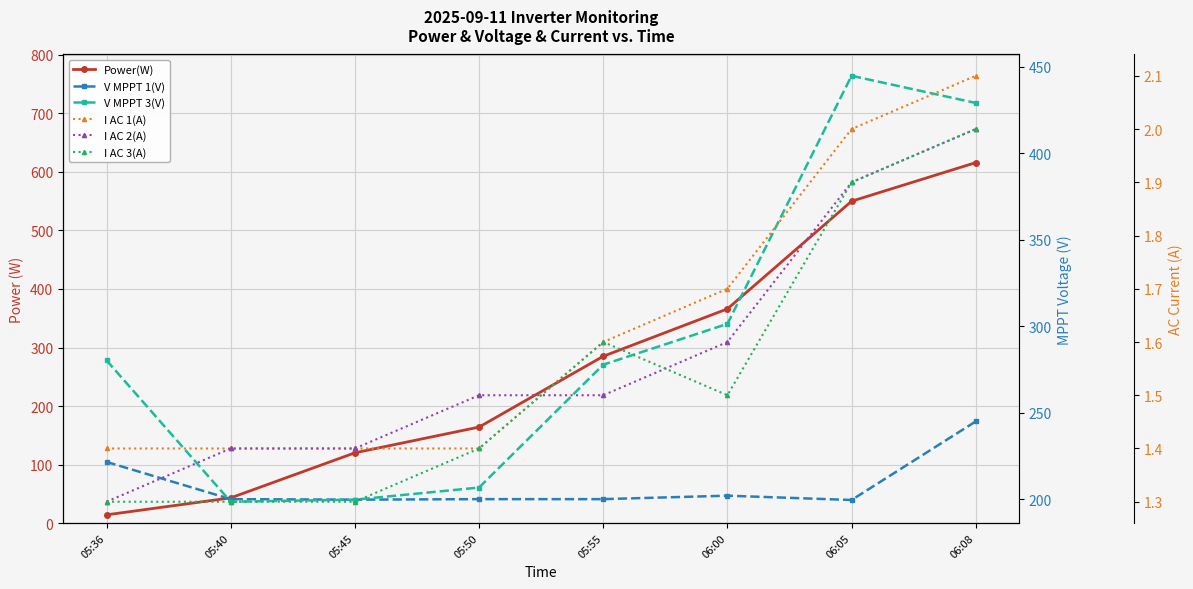

What value does the Power(W) series have at 06:05?

550.0